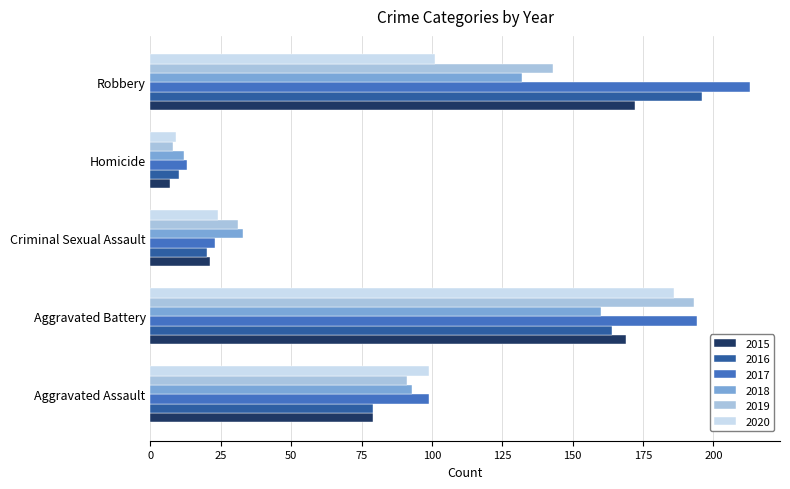

What is the minimum value shown in the chart?

7